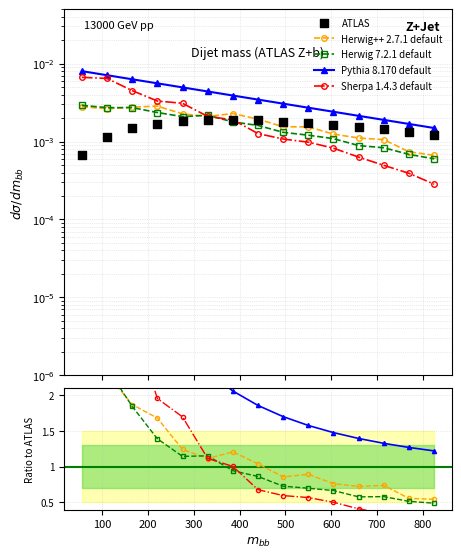

Which series has the widest spread of Y values?

Pythia 8.170 default